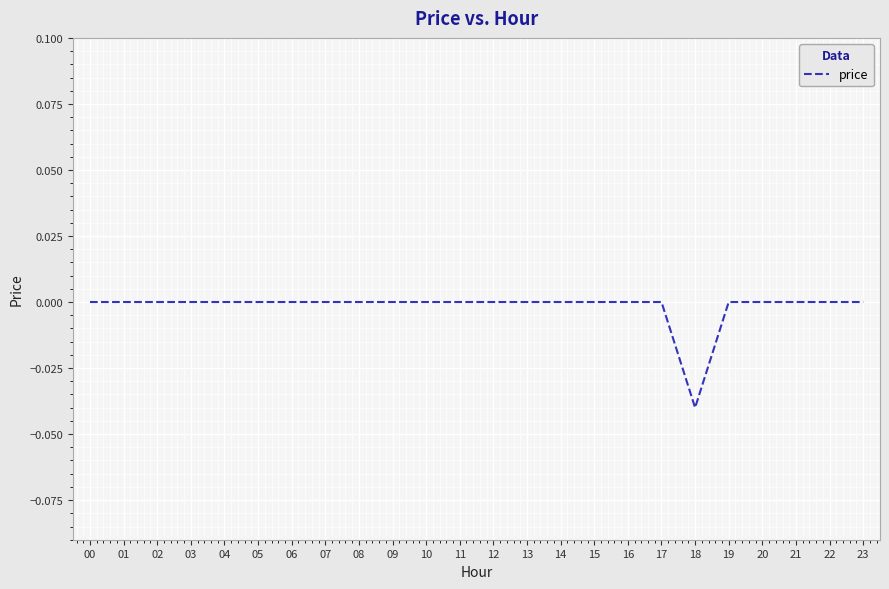

The chart shows a value of 0.0 at 01. True or false?

True